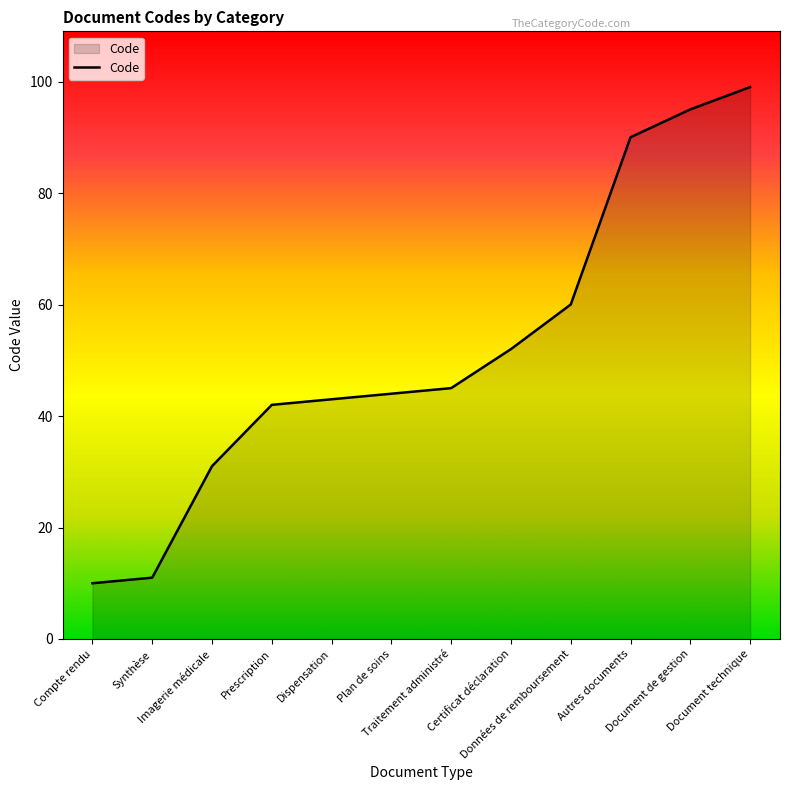

Read the value at Document de gestion, to the nearest 10.

100